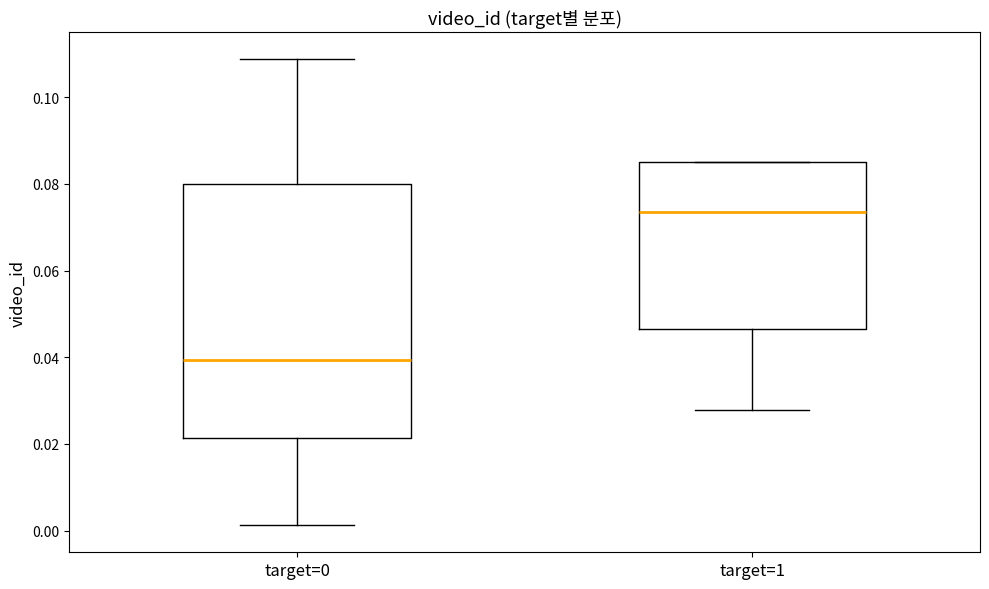

Where does the lower whisker of the box for target=1 end on the y-axis? The values are not printed on the chart, so give them approximately, as read against the axis.

0.028